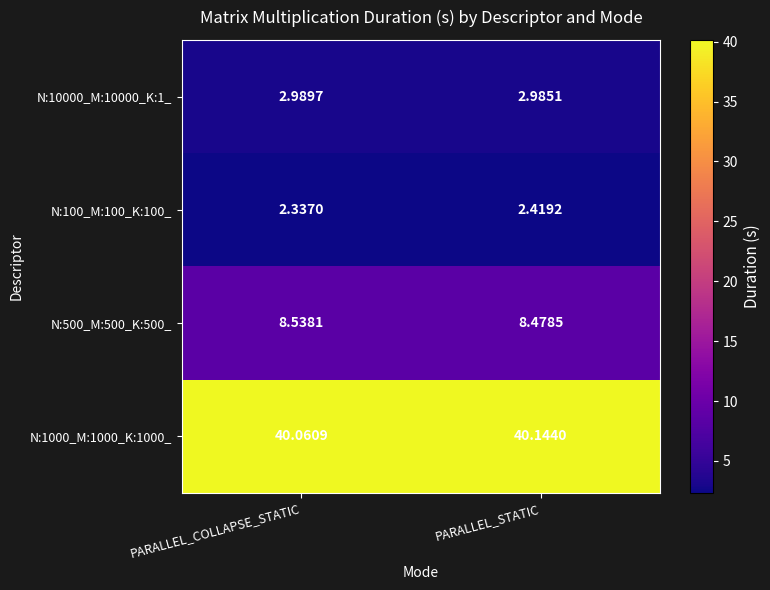

How many data points does each series have?

2